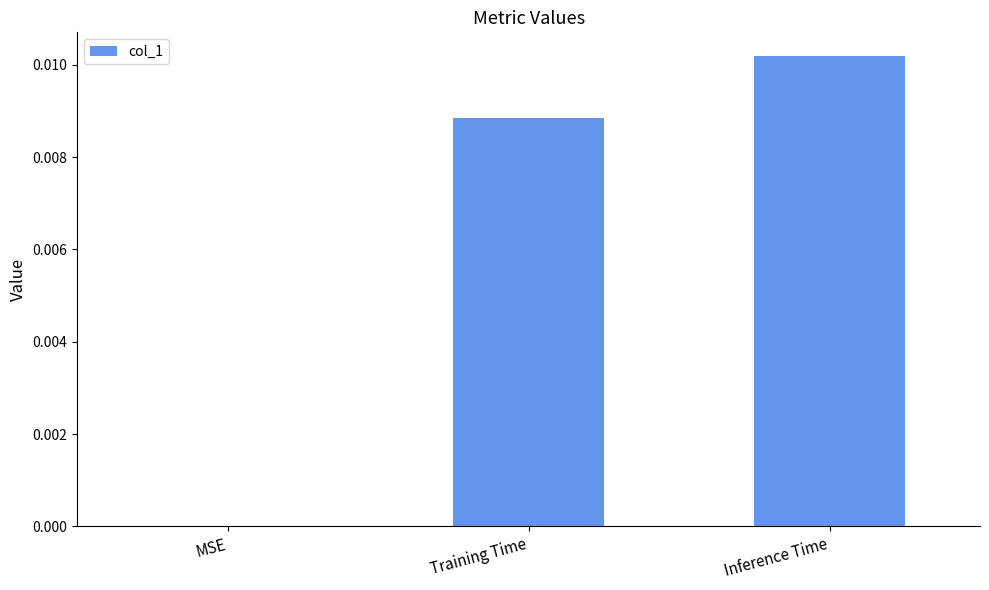

The value at Training Time is 0.0. True or false?

True